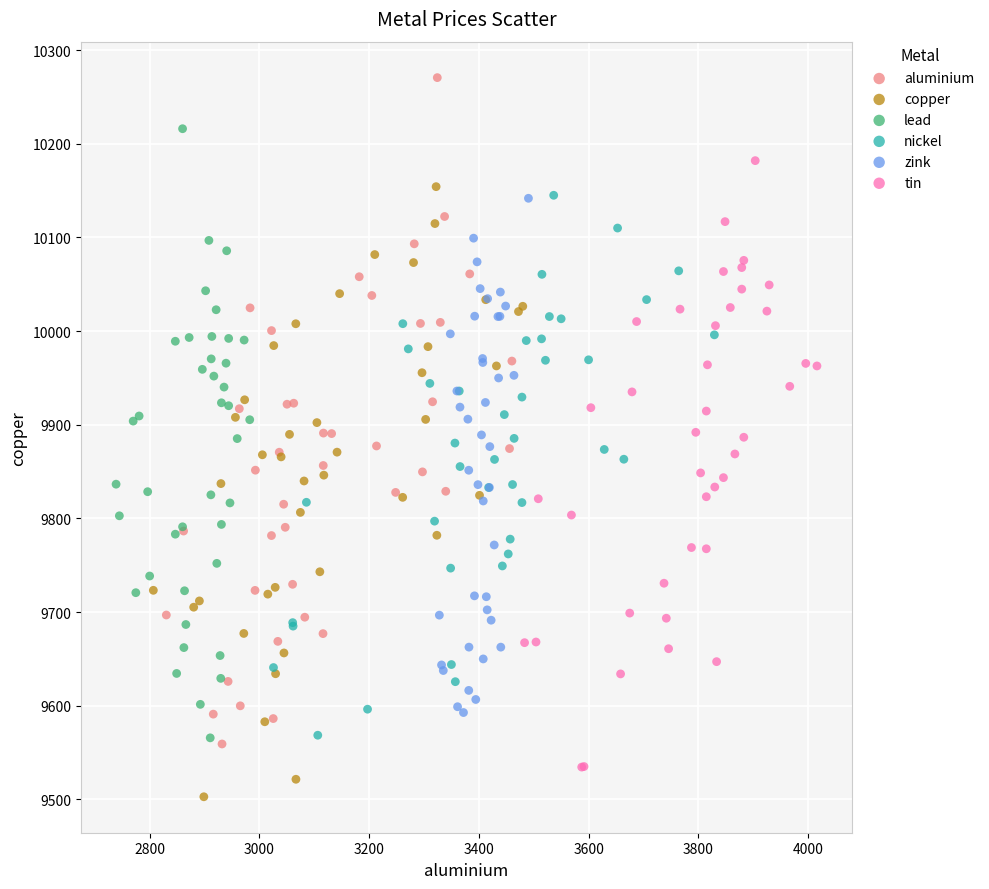

Which series has the widest spread of Y values?

aluminium